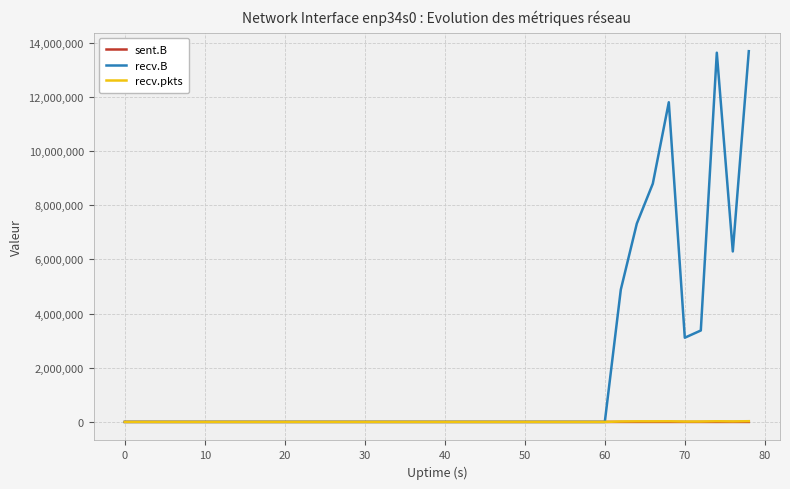

Which series has the largest range (max minus min)?

recv.B